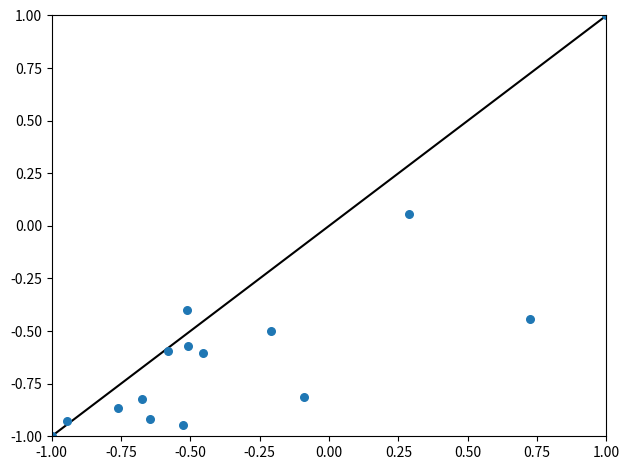

What is the range of X values (max minus min)?

2.0